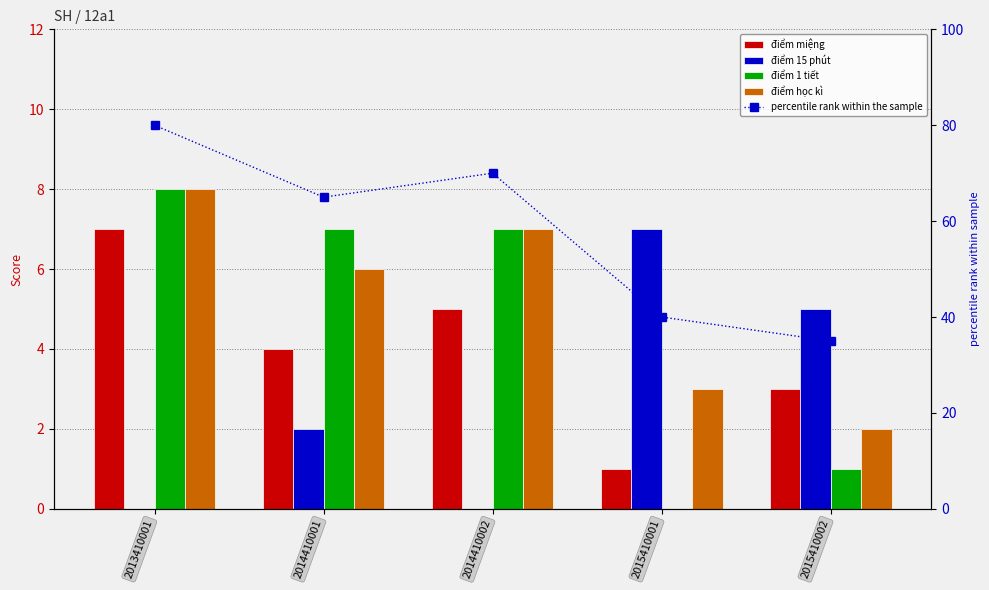

Reading right to left, extract all data points from this chart.

điểm miệng: 2015410002=3	2015410001=1	2014410002=5	2014410001=4	2013410001=7
điểm 15 phút: 2015410002=5	2015410001=7	2014410002=0	2014410001=2	2013410001=0
điểm 1 tiết: 2015410002=1	2015410001=0	2014410002=7	2014410001=7	2013410001=8
điểm học kì: 2015410002=2	2015410001=3	2014410002=7	2014410001=6	2013410001=8
percentile rank within the sample: 2015410002=35	2015410001=40	2014410002=70	2014410001=65	2013410001=80